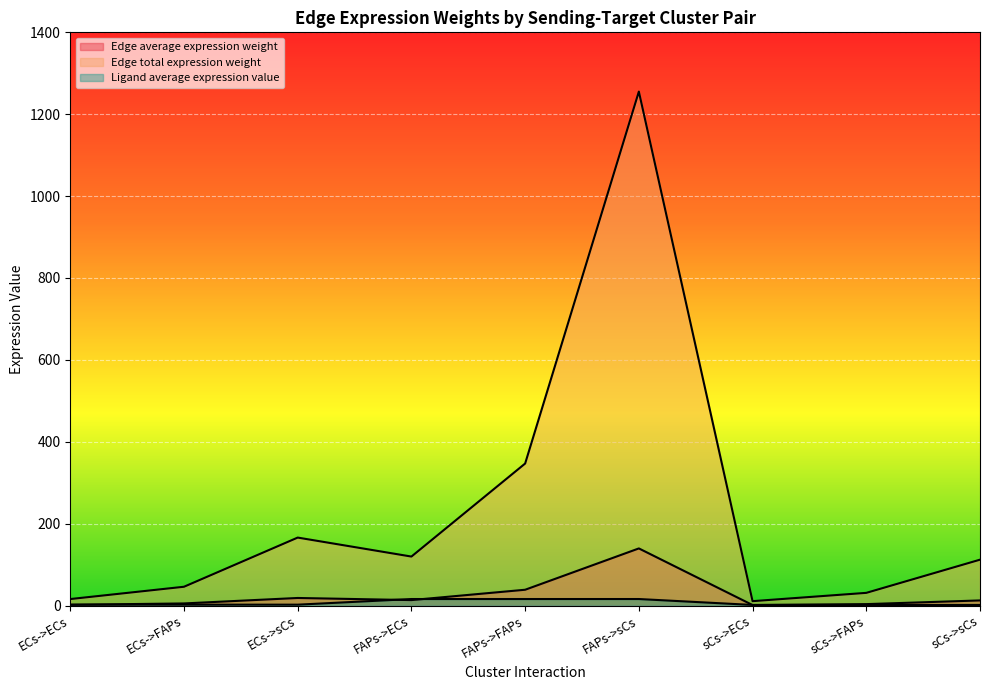

How many values in the Edge average expression weight series are below 12?

4